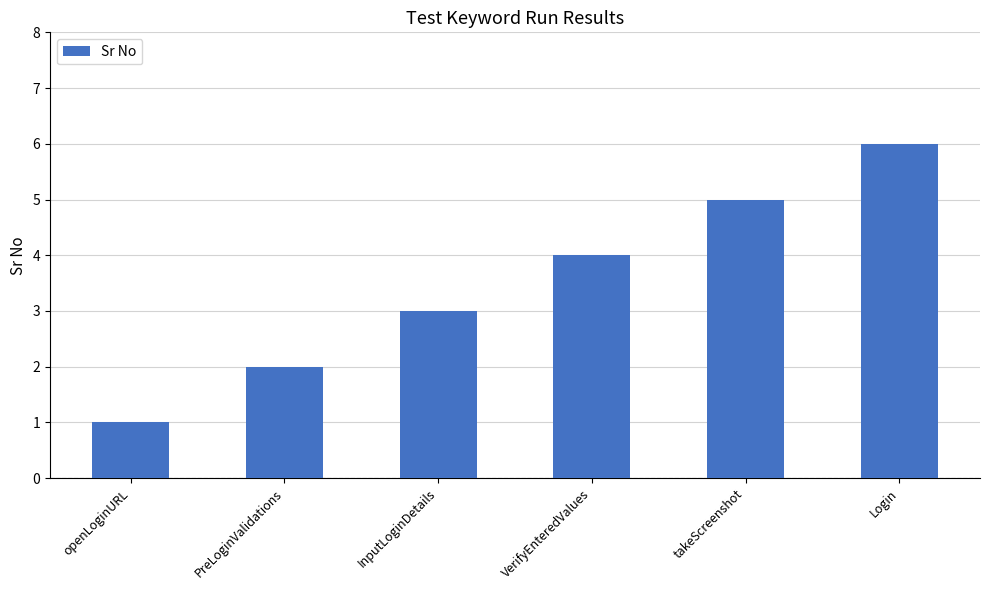

What is the approximate value at Login?

6